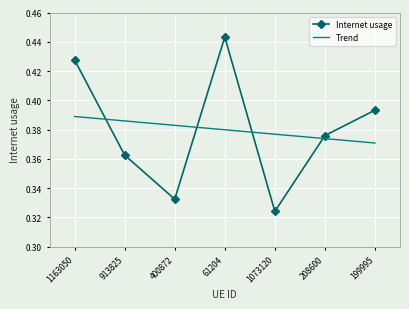

What is the total value across all series at 61204?

0.8